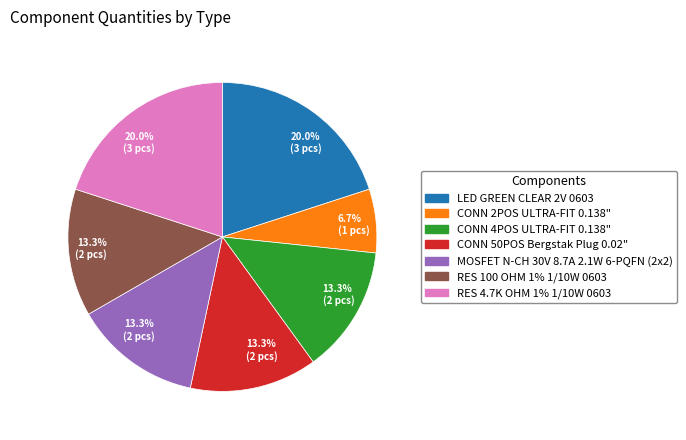

Is there a majority slice in this chart?

No